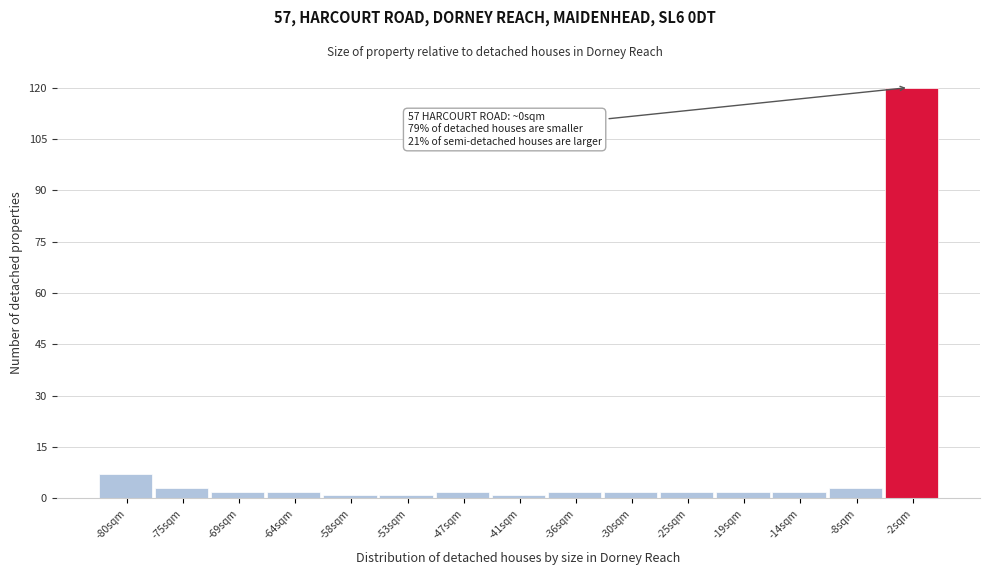

Reading left to right, extract all data points from this chart.

7	3	2	2	1	1	2	1	2	2	2	2	2	3	120